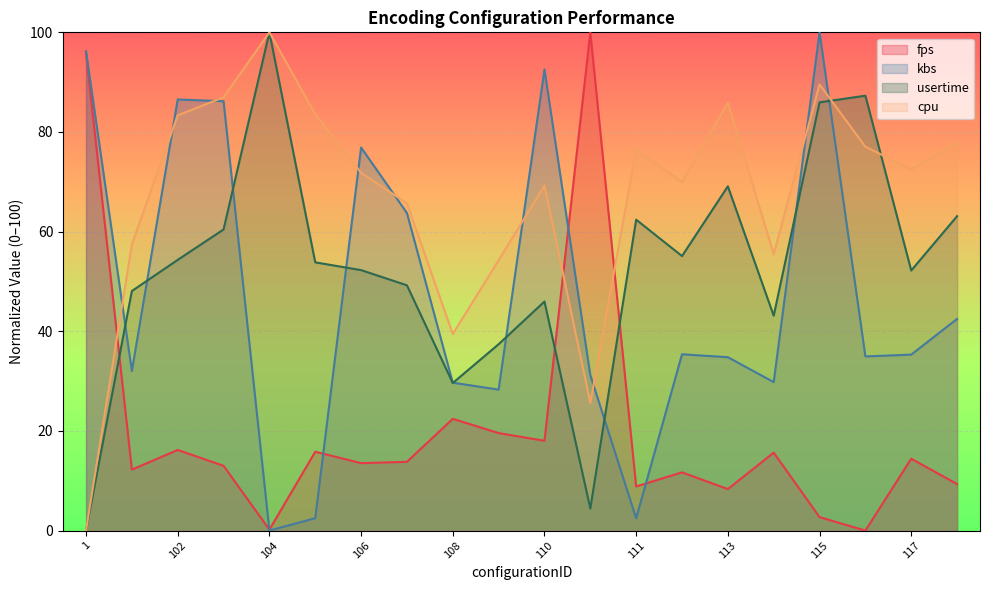

After their last crossing, which series has the higher values: fps or kbs?

kbs